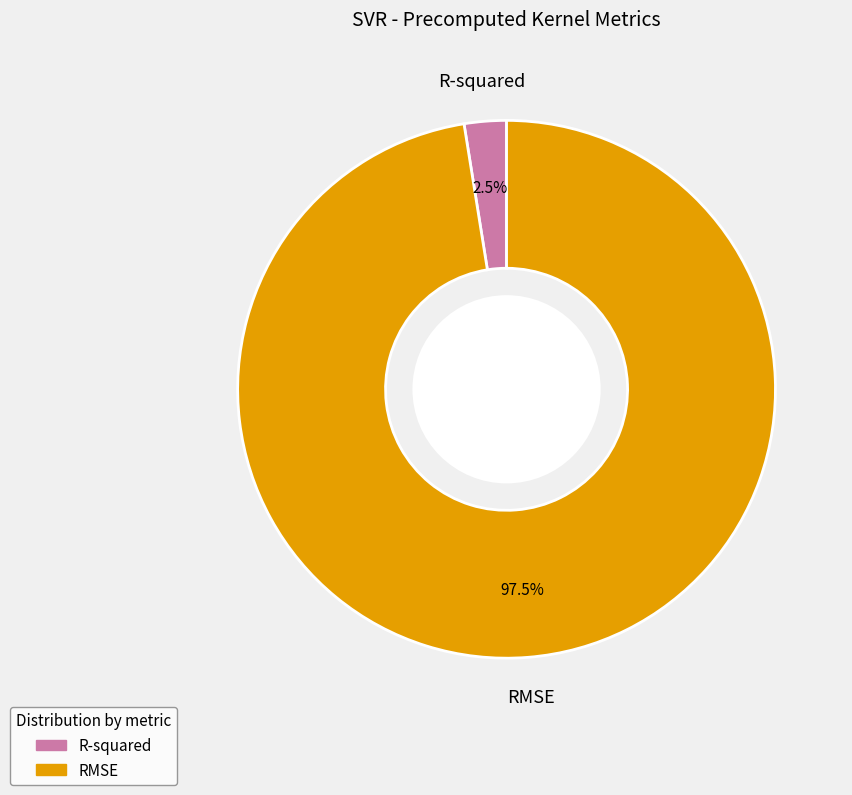

To the nearest percent, what is the difference between the largest and smallest slice percentages?

95%